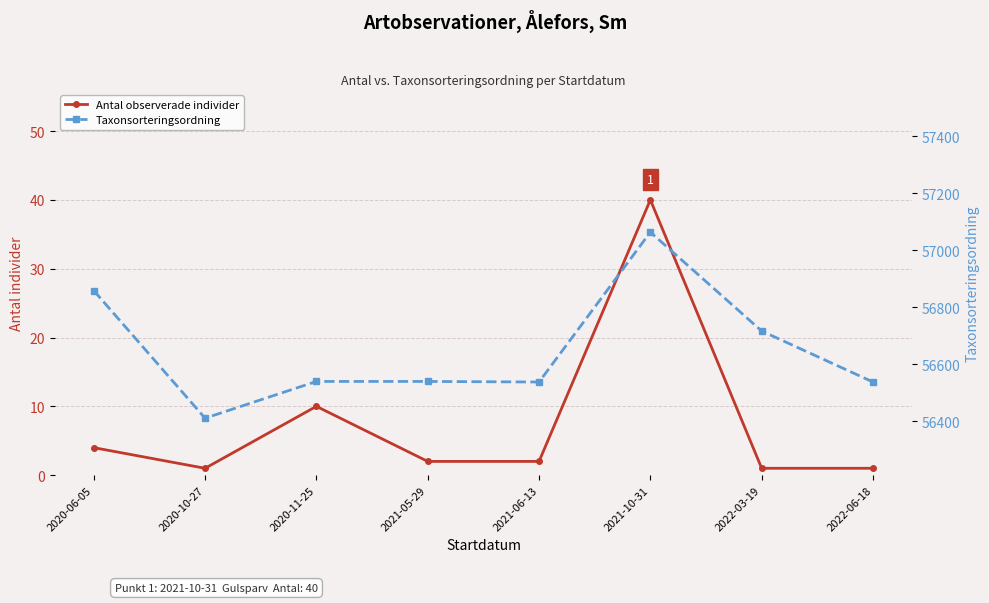

Which series has the largest total across all categories?

Taxonsorteringsordning